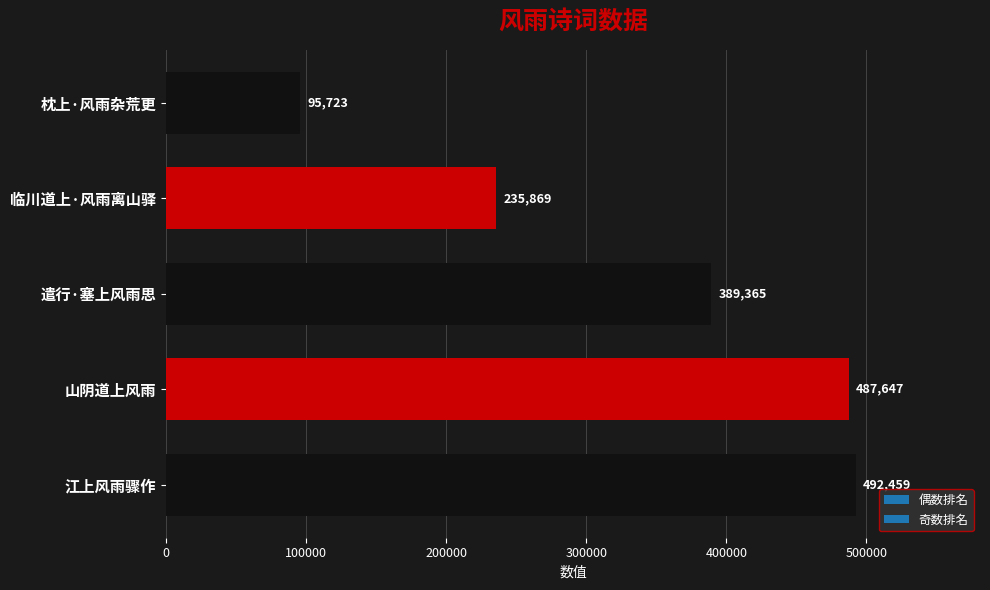

Rank the categories by value from lowest to highest.

枕上·风雨杂荒更, 临川道上·风雨离山驿, 遣行·塞上风雨思, 山阴道上风雨, 江上风雨骤作